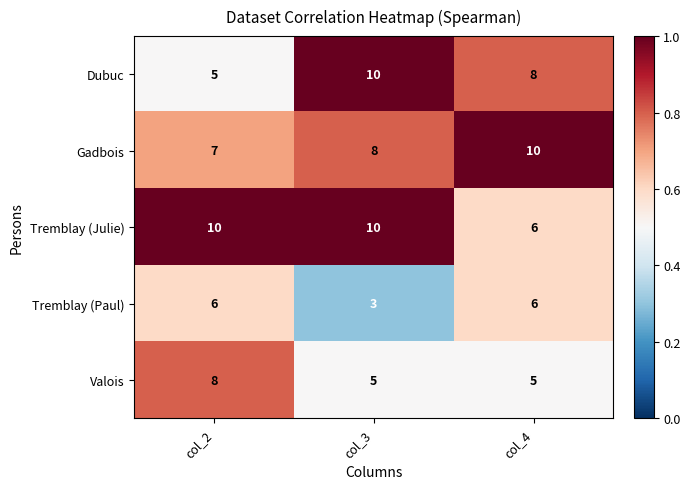

Count the number of data series in this chart.

5